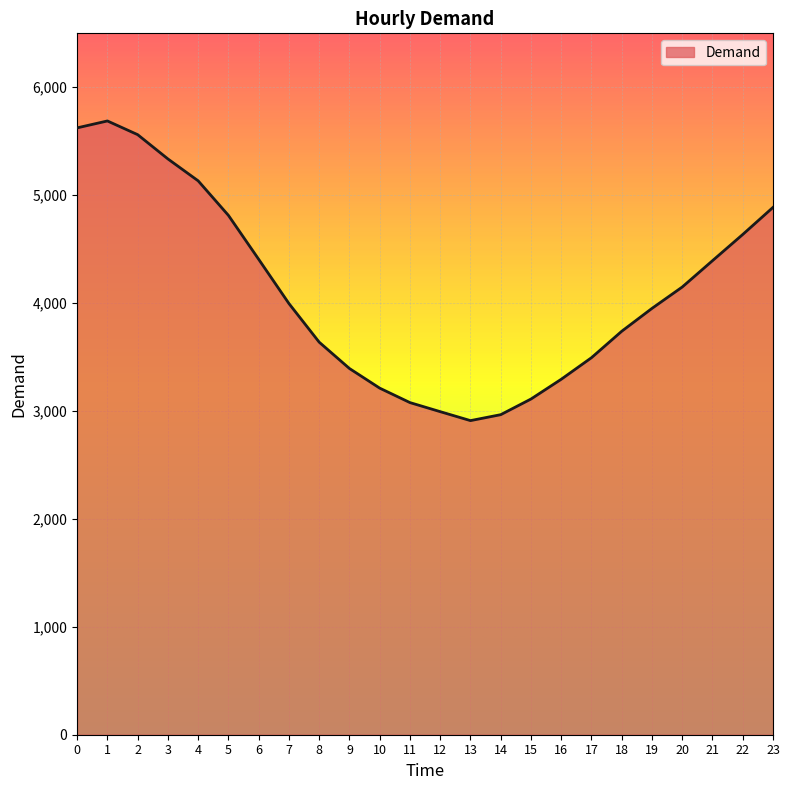

What is the difference between the maximum and minimum values?

2777